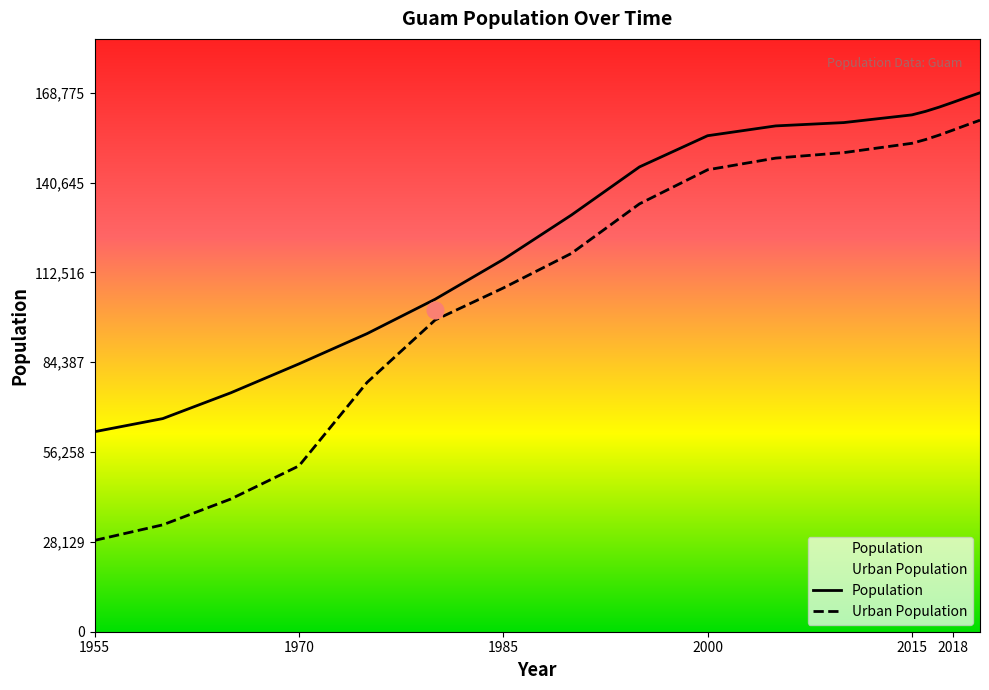

True or false: Population and Urban Population cross at least once.

False